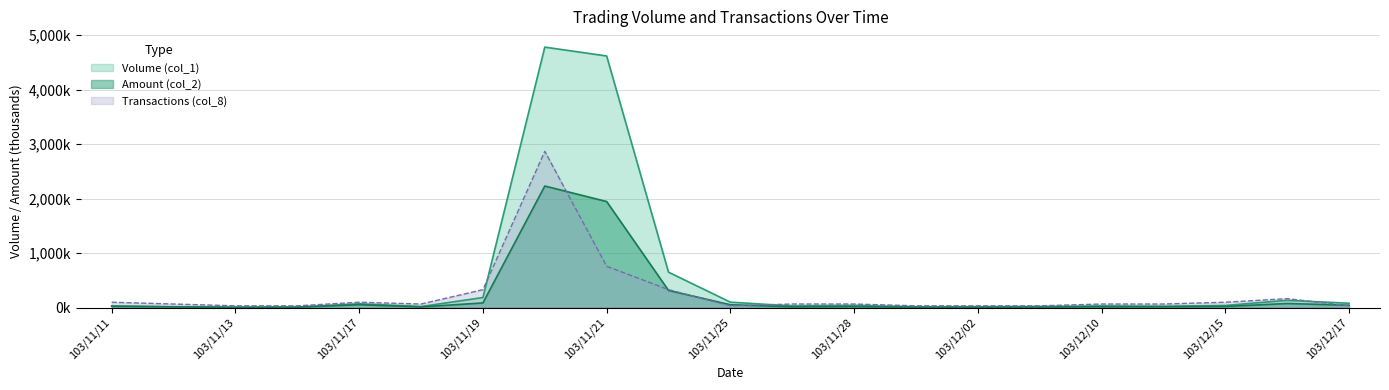

What is the difference between the Amount (col_2) values at 103/11/27 and 103/12/15?

6.5